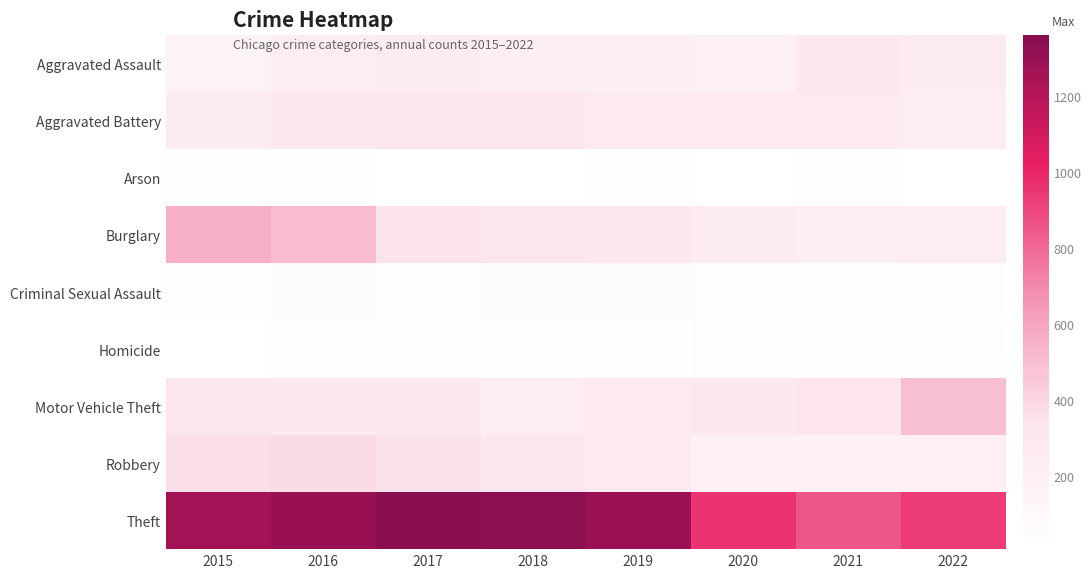

How many distinct data groups are displayed?

9